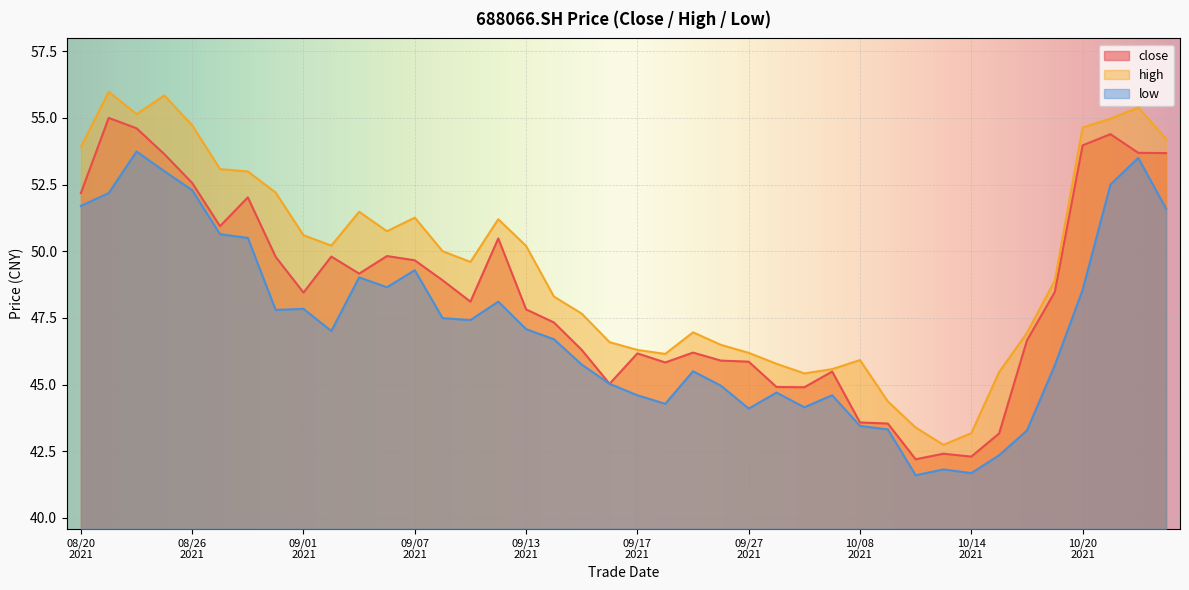

What is the greatest value displayed?

56.0